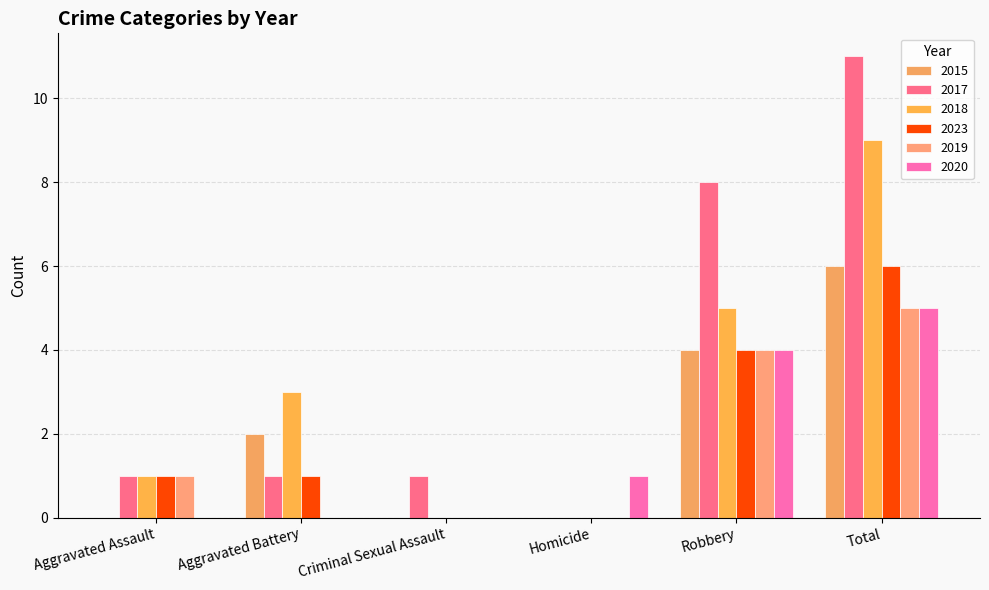

How many categories are shown in the chart?

6